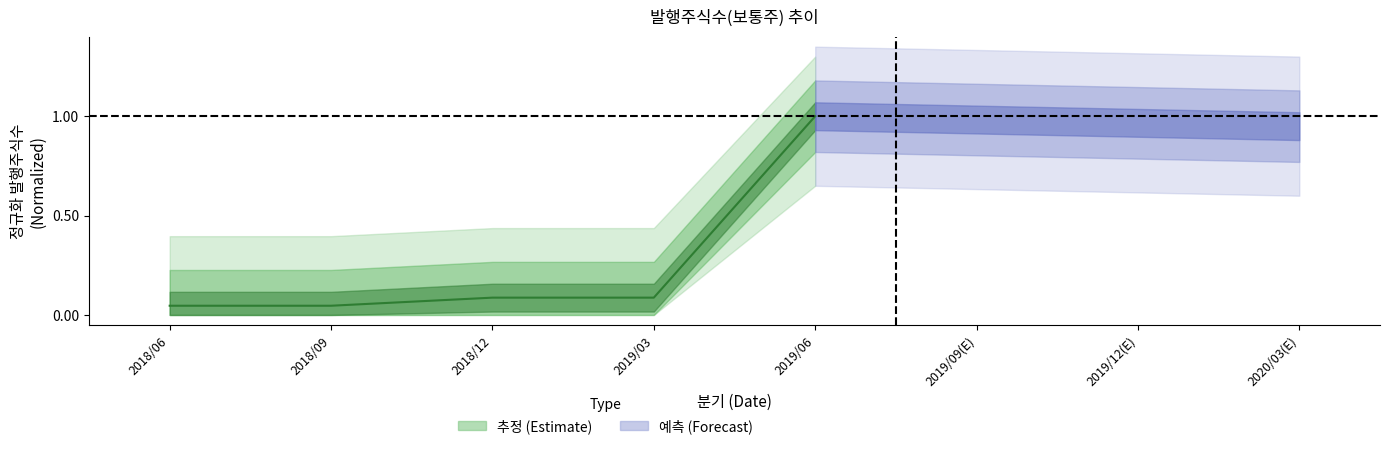

True or false: the data shows 0.1 at 2018/12.

True